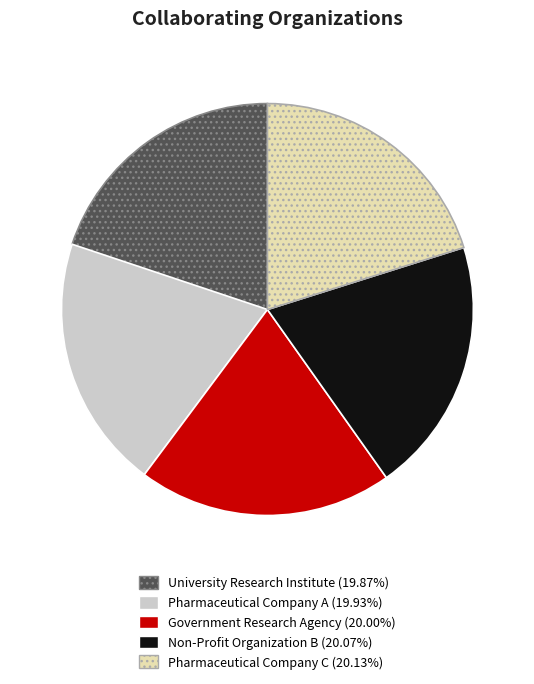

Is it true that Pharmaceutical Company A is 10% of the pie?

False